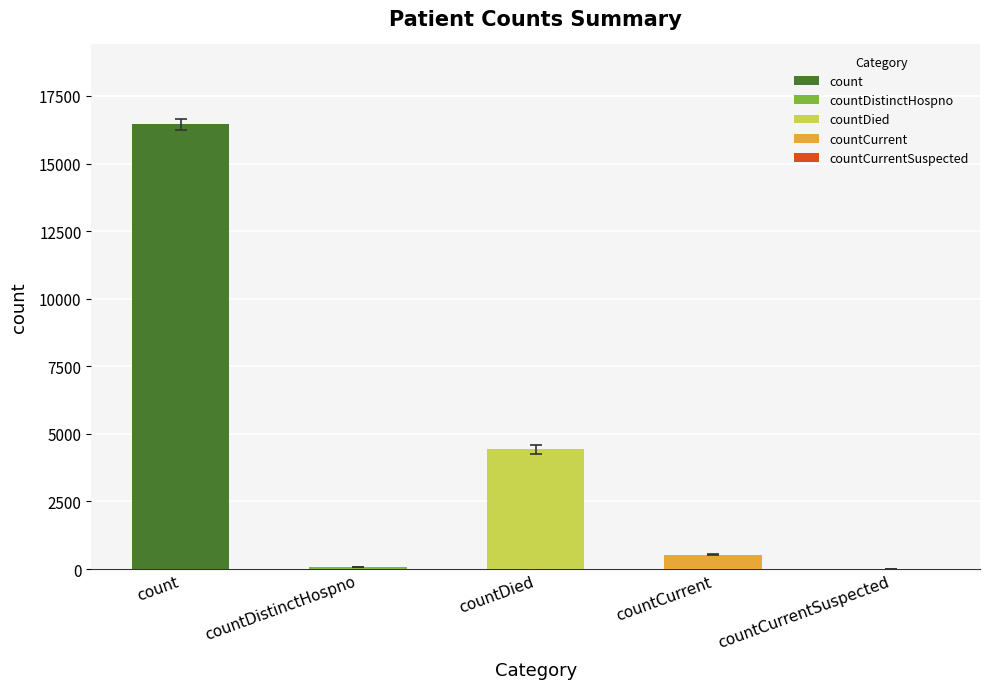

Is it true that the value at countCurrentSuspected is -9950?

False